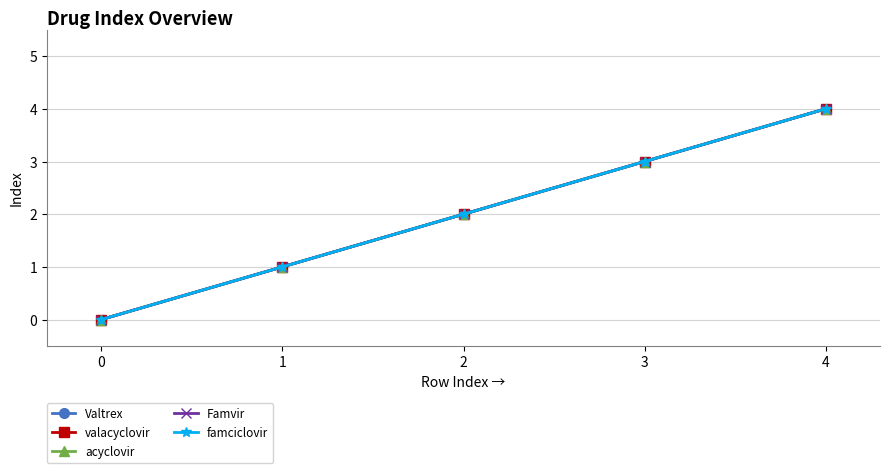

What is the sum of all valacyclovir values?

10